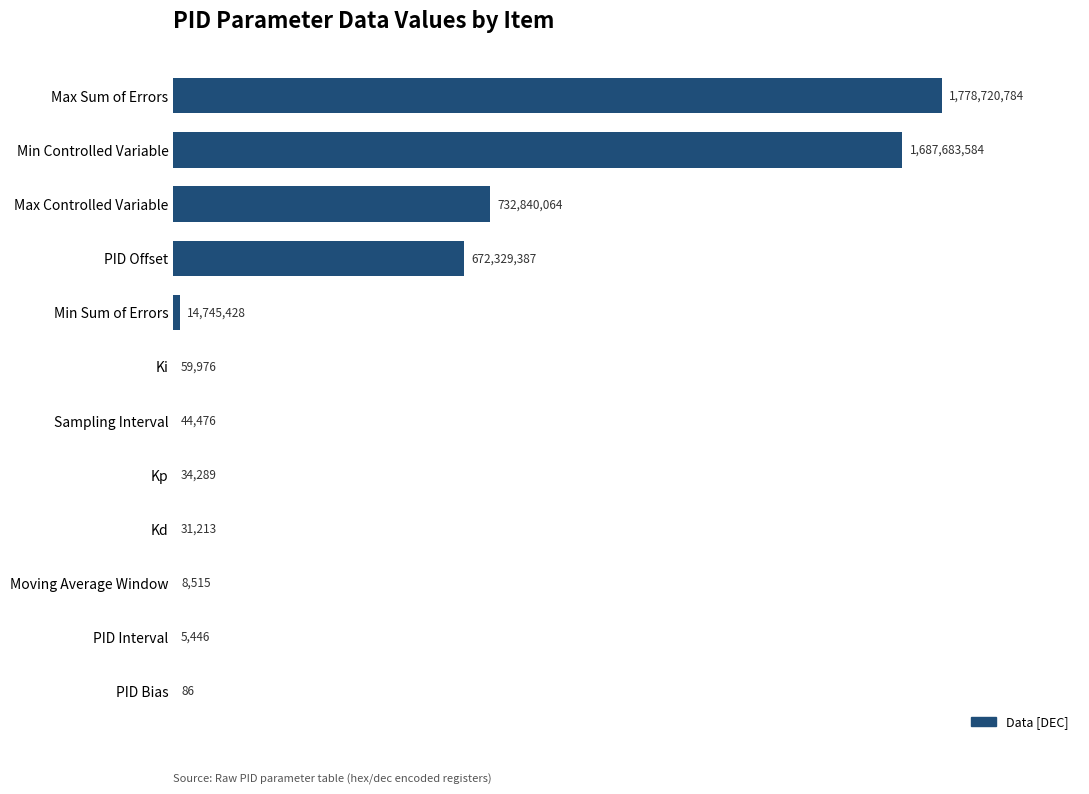

What is the difference between the maximum and minimum values?

1778720698